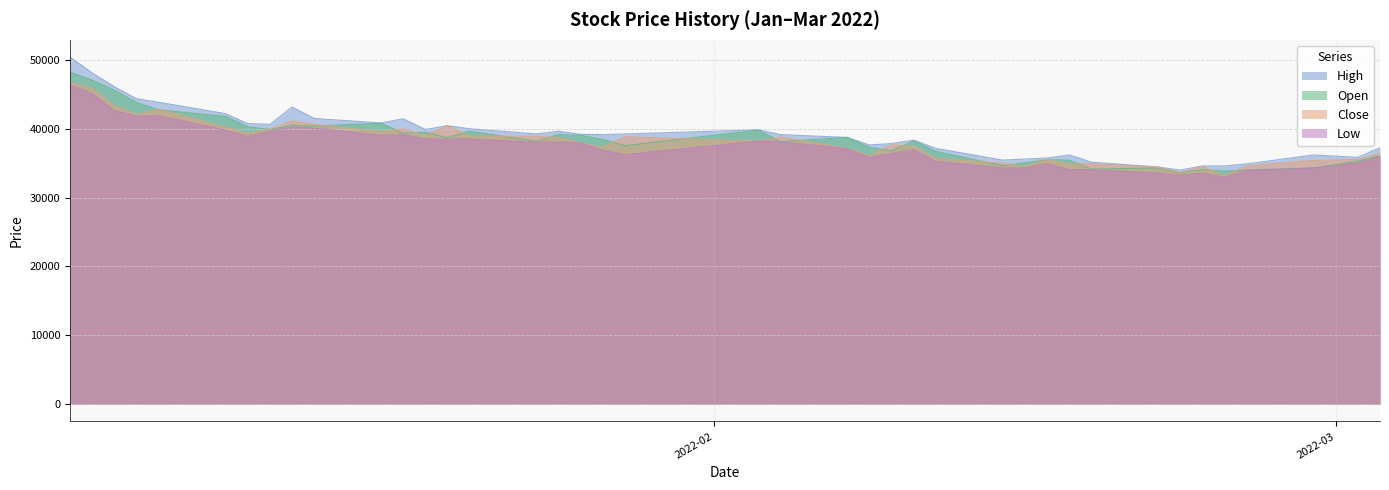

How many lines are shown in the chart?

4